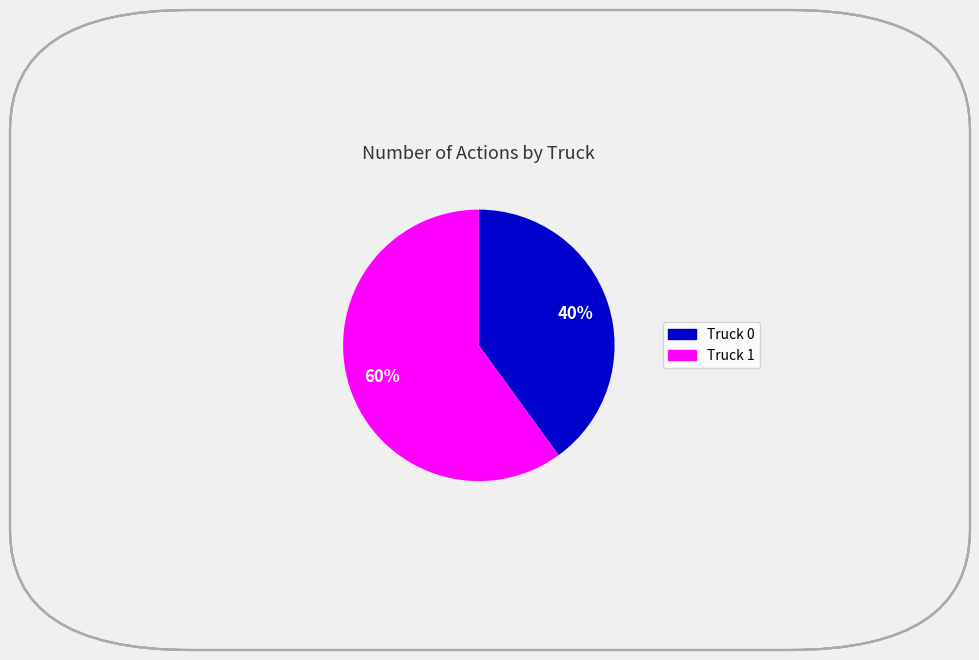

Rank the categories by value from lowest to highest.

Truck 0, Truck 1